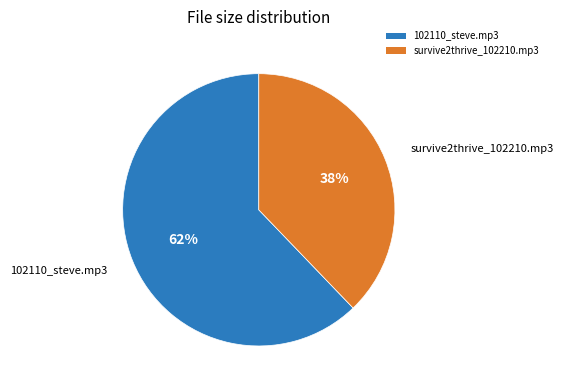

Between 102110_steve.mp3 and survive2thrive_102210.mp3, which is larger?

102110_steve.mp3